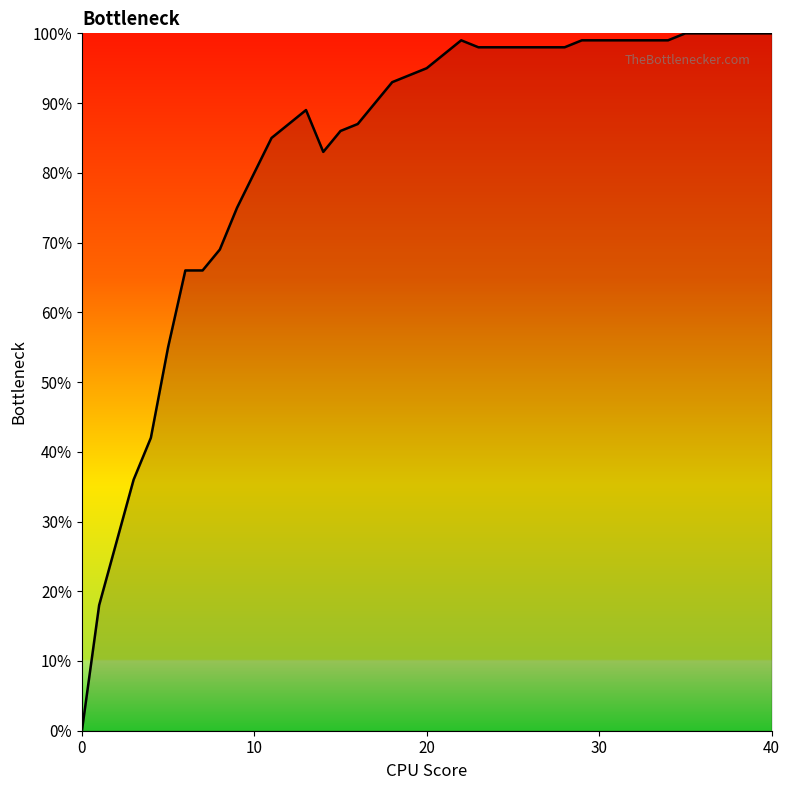

Does the chart have visible grid lines?

No